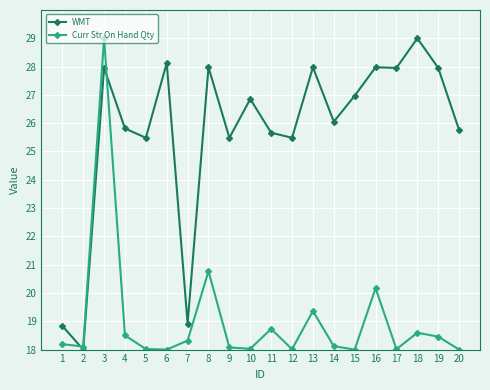

What is the average value of the Curr Str On Hand Qty series?

19.0